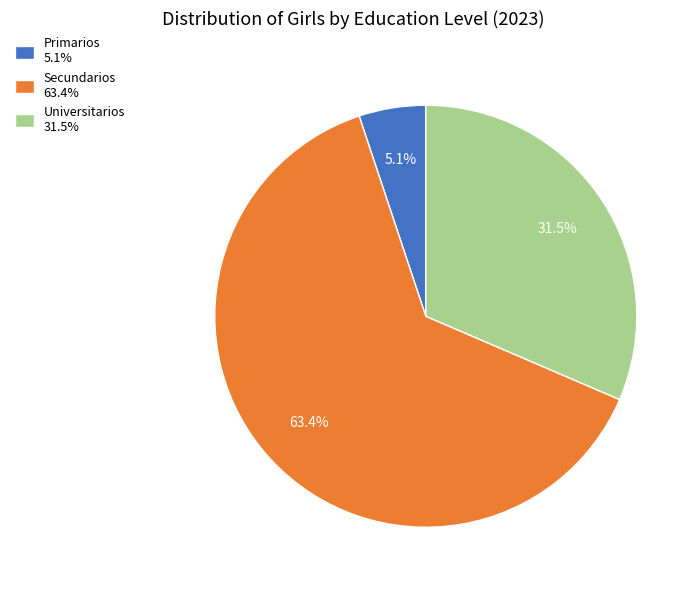

Which slice is the largest?

Secundarios